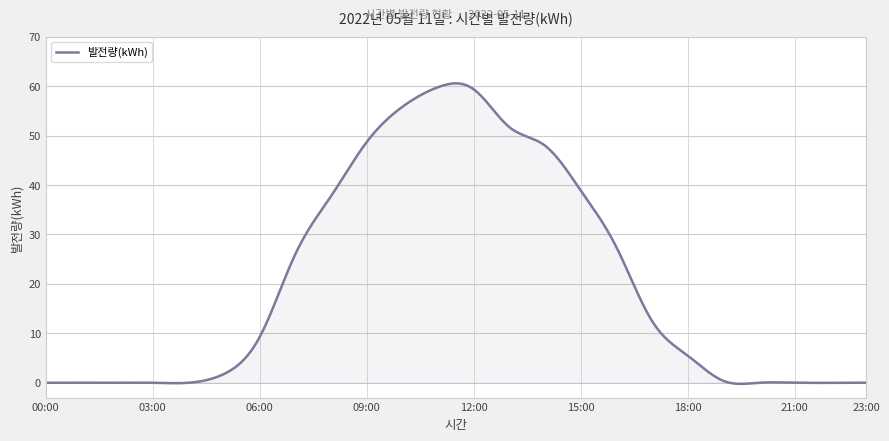

What is the difference between the maximum and minimum values?

60.8